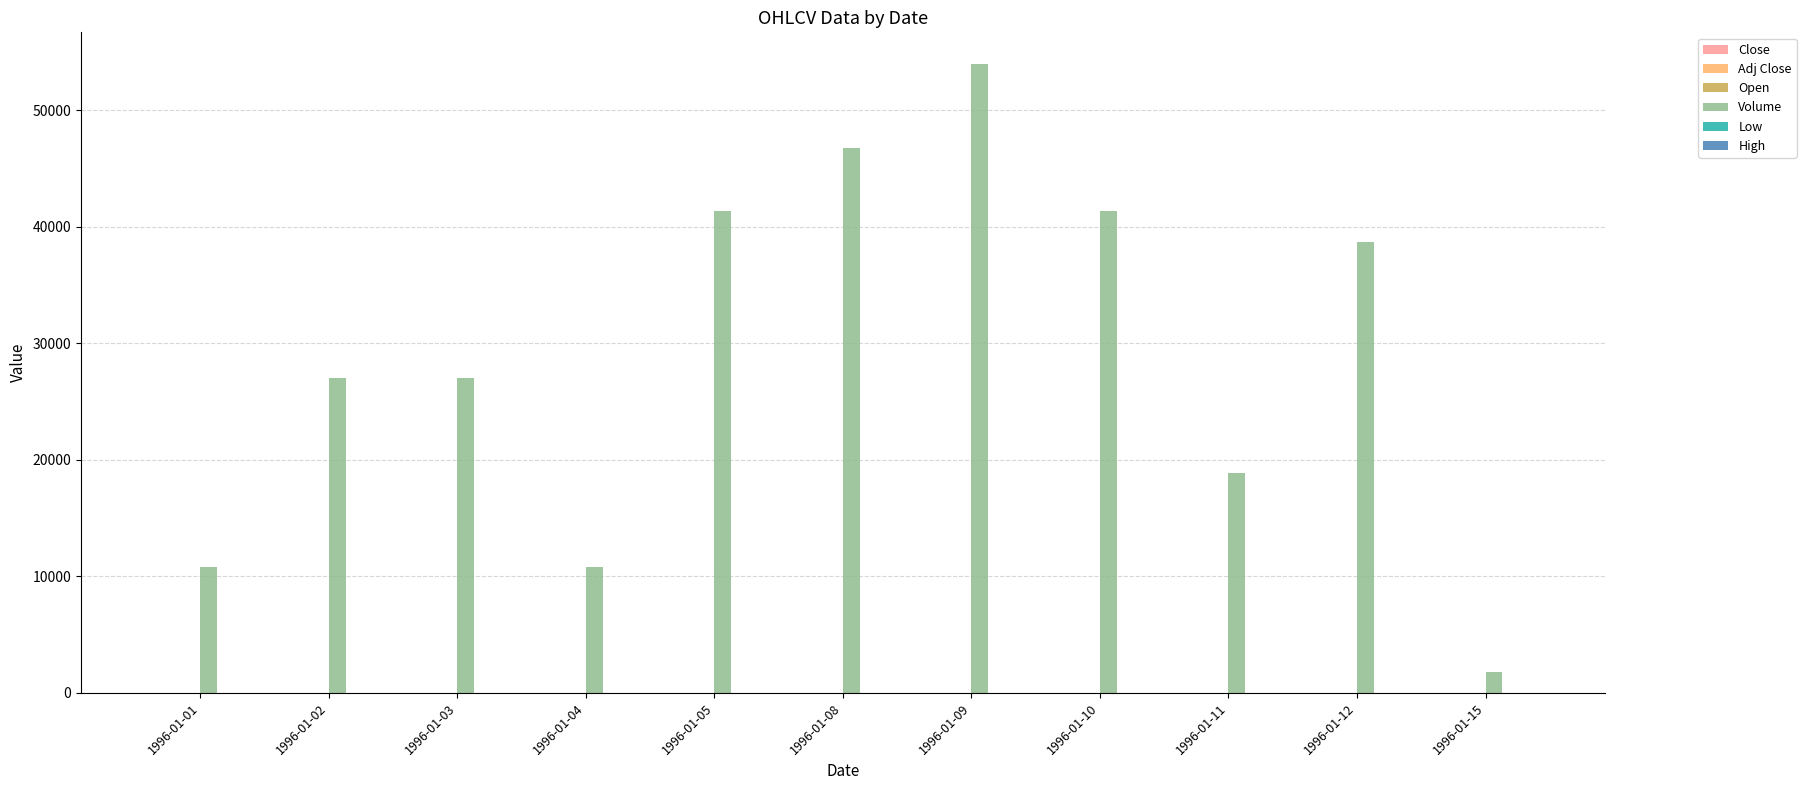

Which series changed the most between 1996-01-09 and 1996-01-12?

Volume